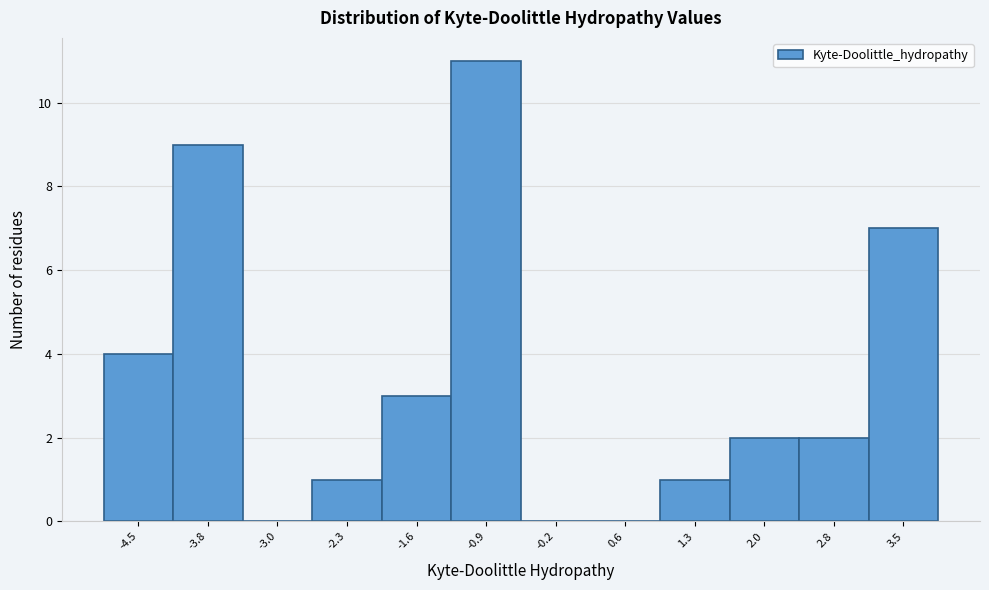

Reading left to right, extract all data points from this chart.

-4.5=4	-3.8=9	-3.0=0	-2.3=1	-1.6=3	-0.9=11	-0.2=0	0.6=0	1.3=1	2.0=2	2.8=2	3.5=7